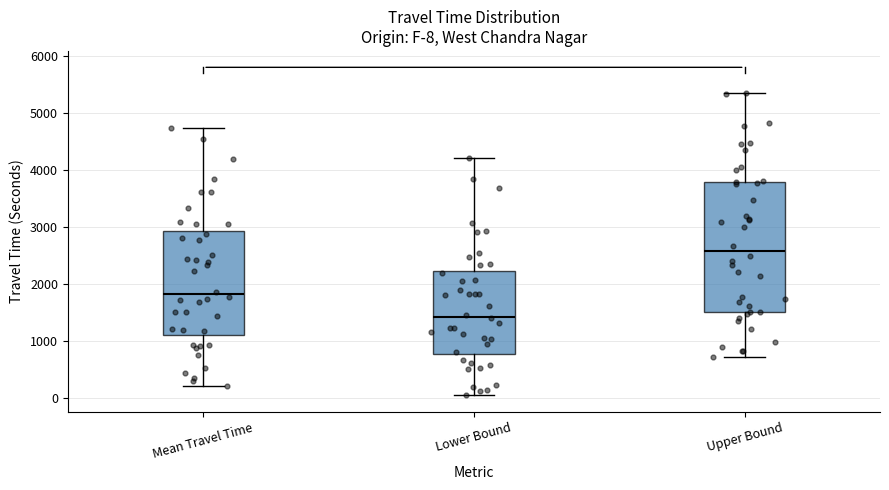

Which box has the lowest median line?

Lower Bound